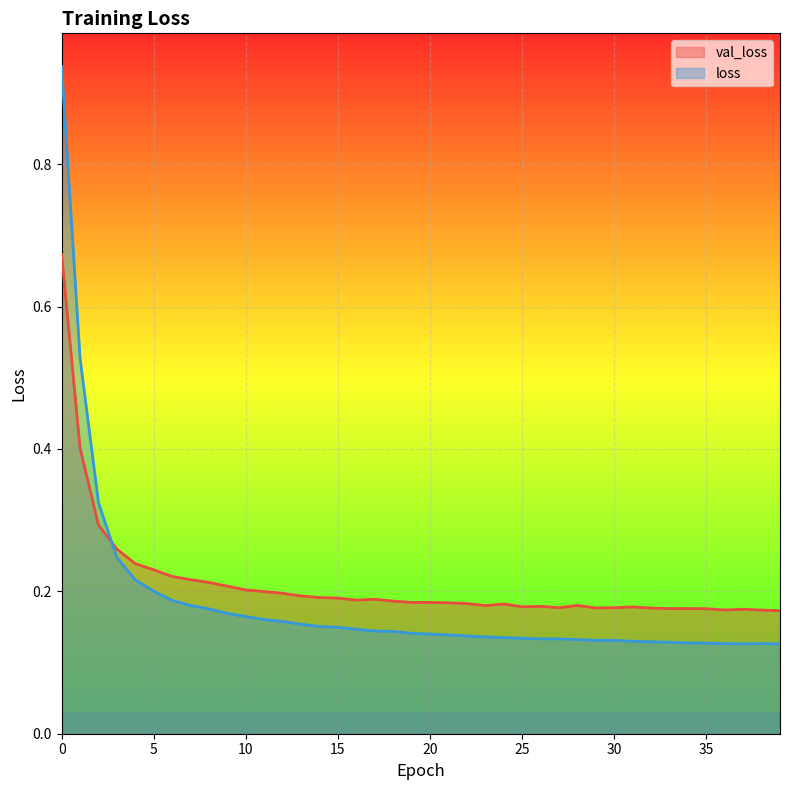

At which label is loss closest to 0?

37